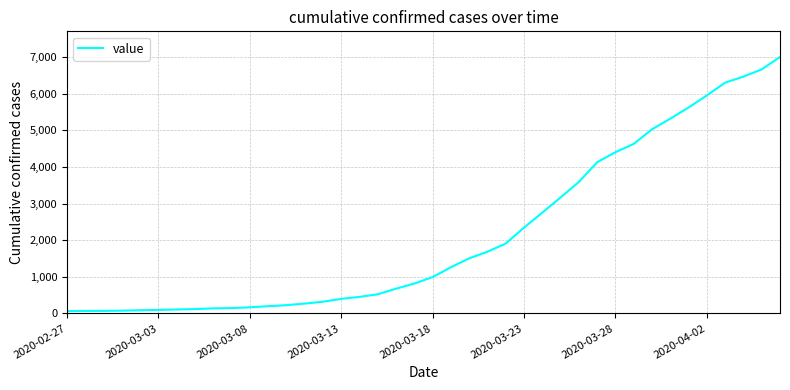

How many lines are shown in the chart?

1